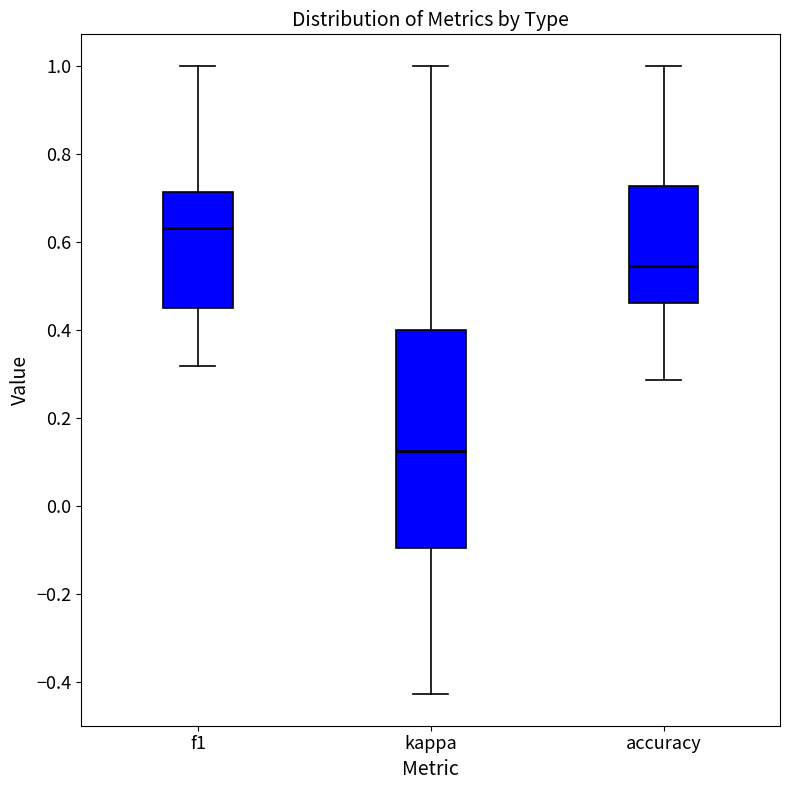

Which box has the lowest median line?

kappa